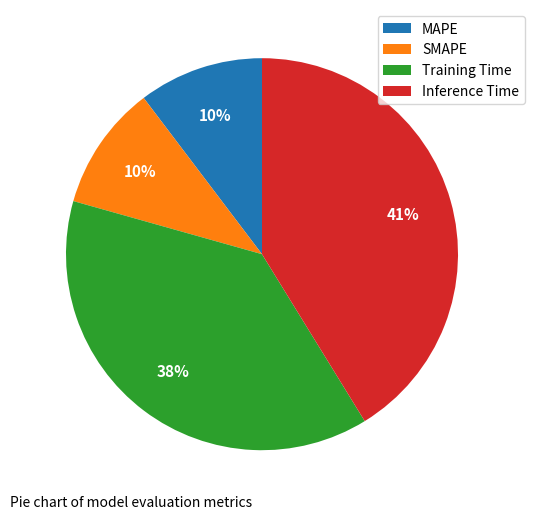

Which category has the biggest portion of the pie?

Inference Time